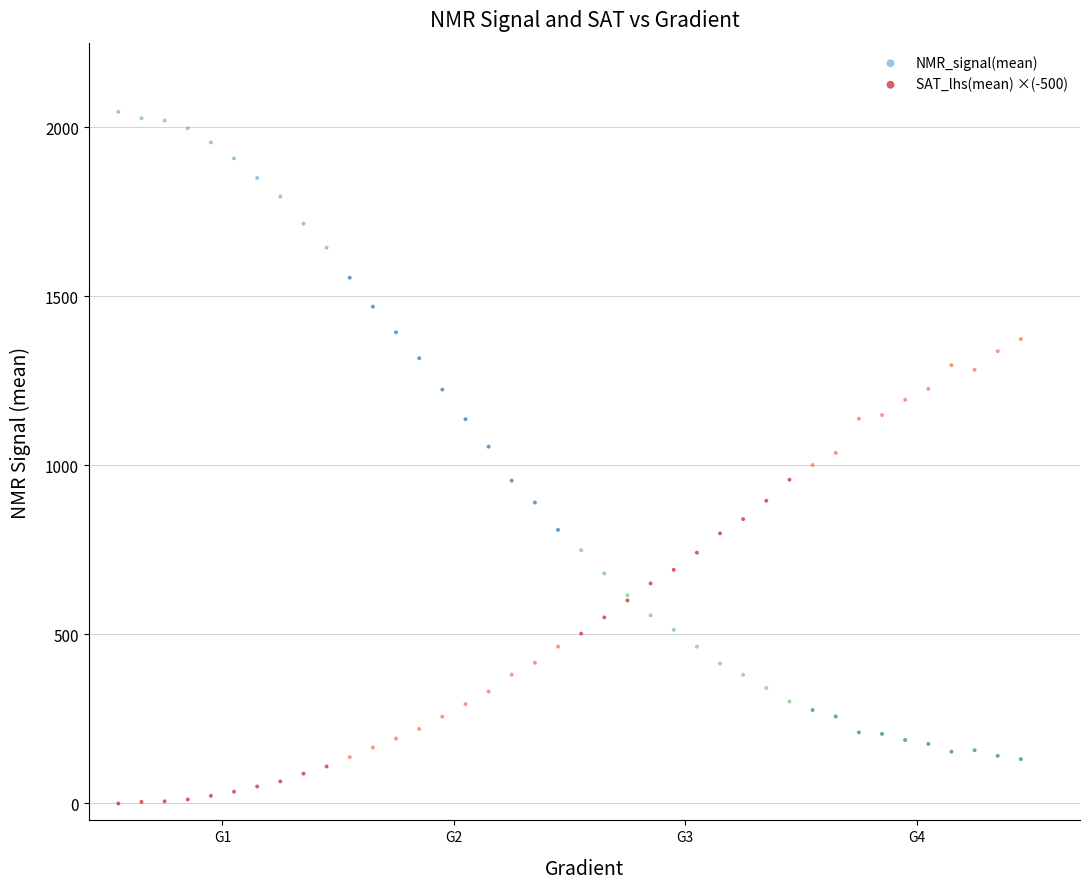

Which series reaches the minimum Y coordinate?

SAT_lhs(mean) ×(-500)